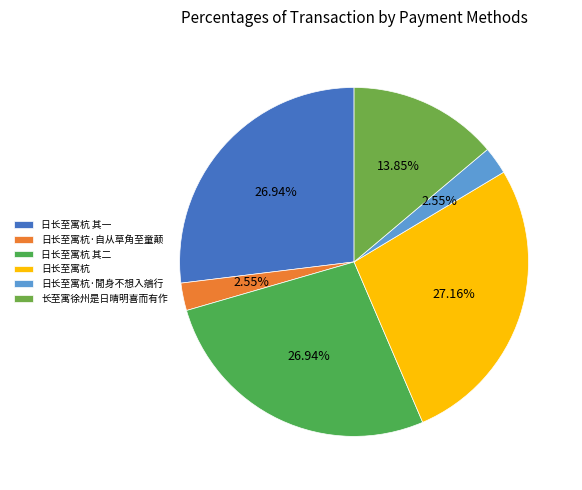

What percentage is the 日长至寓杭·自从草角至童颠 slice, to the nearest percent?

3%